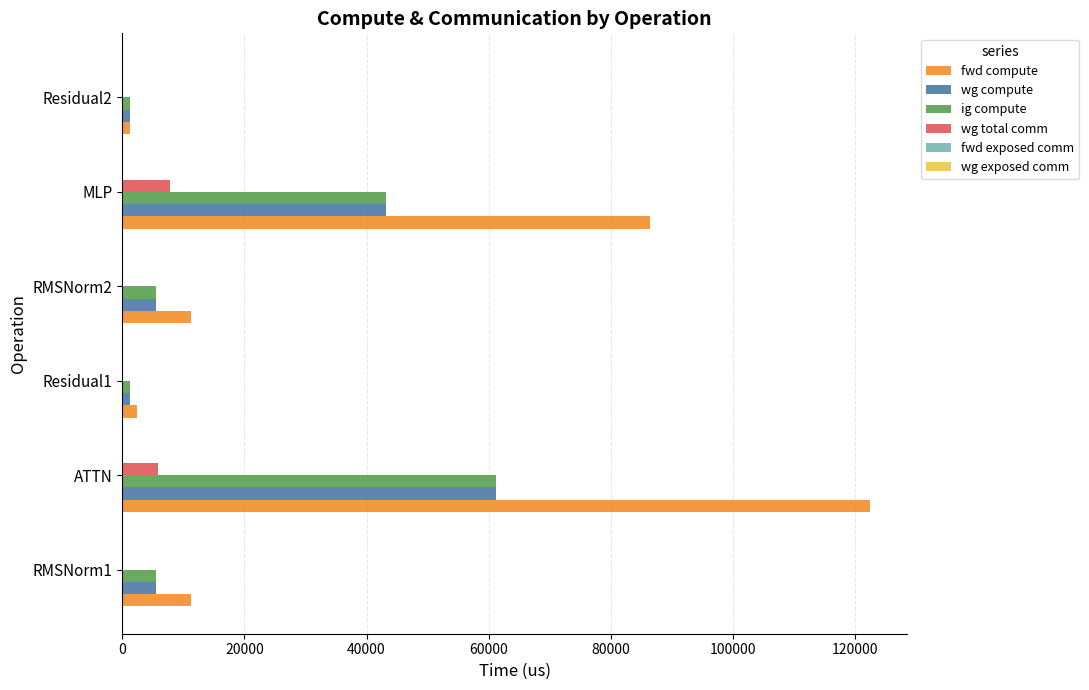

What is the highest value of the ig compute series?

61181.1